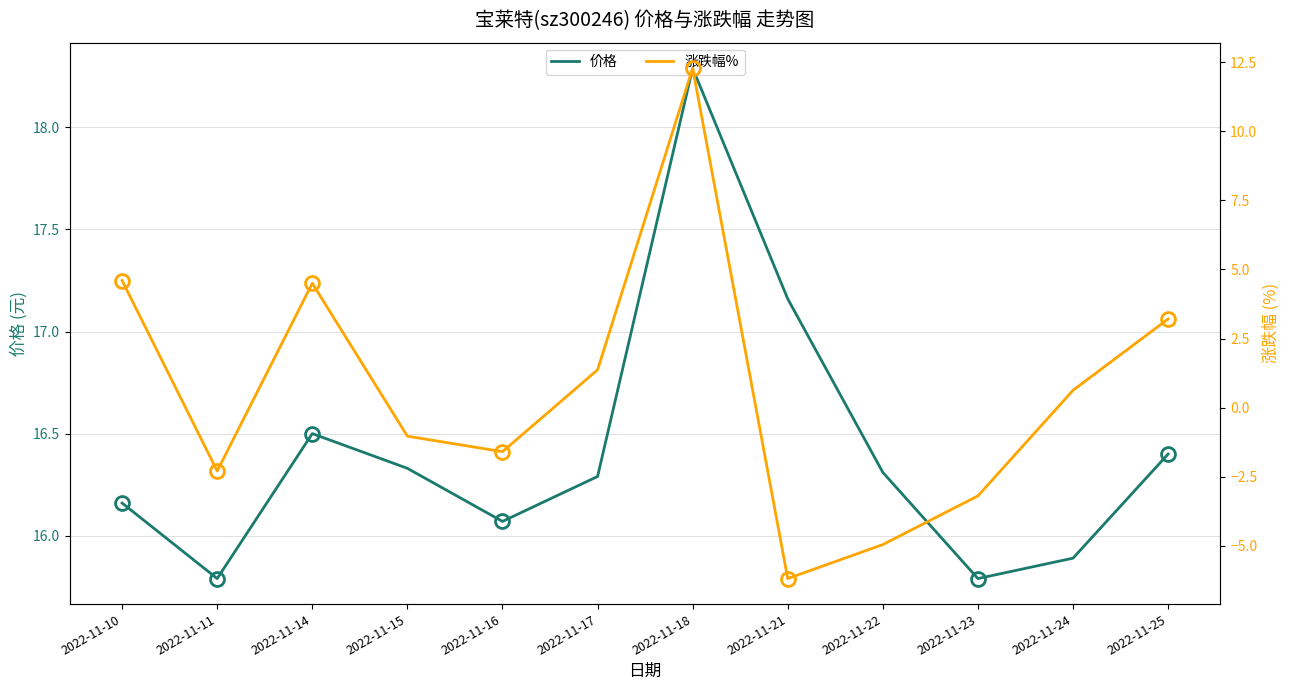

How many series are shown in this chart?

2